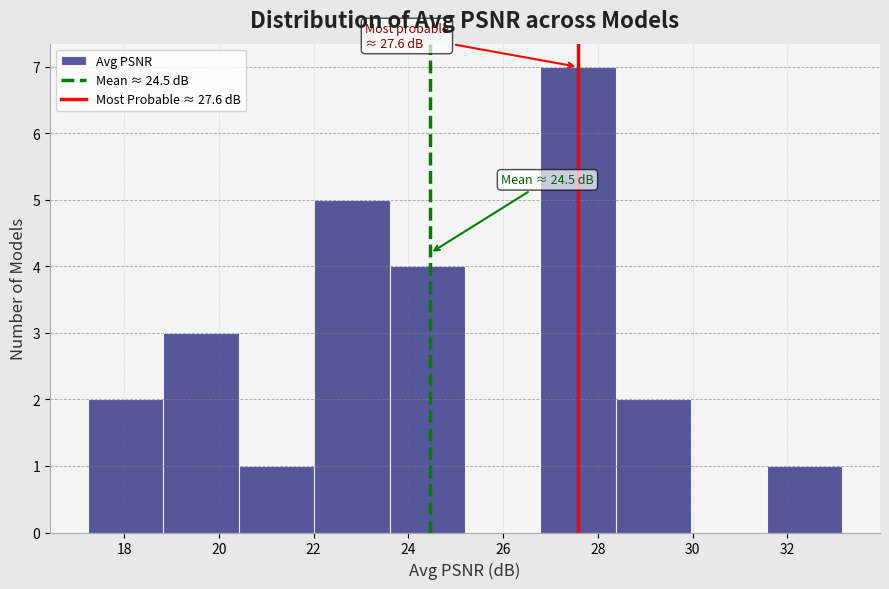

Over which range of the x-axis is the bar tallest?

26.8 to 28.4